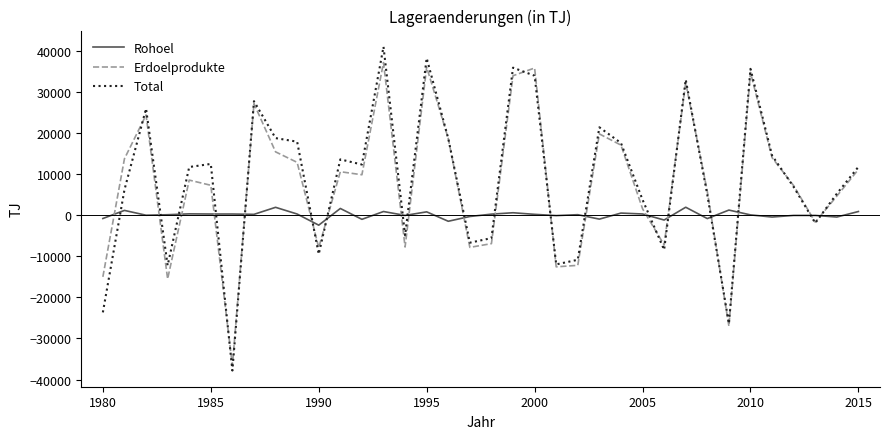

Which series has the widest spread of values?

Total